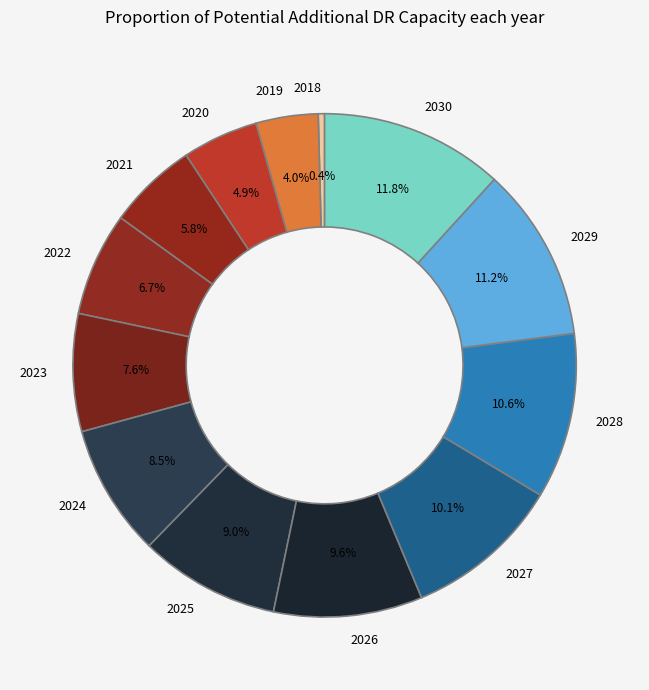

To the nearest percent, what percentage of the pie is 2025?

9%